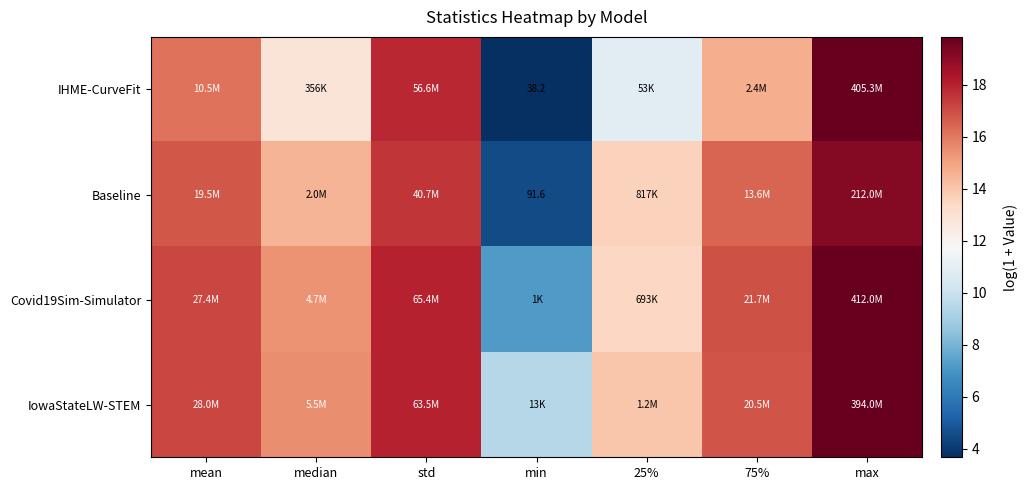

At max, list the series in order from largest to smallest.

Covid19Sim-Simulator, IHME-CurveFit, IowaStateLW-STEM, Baseline